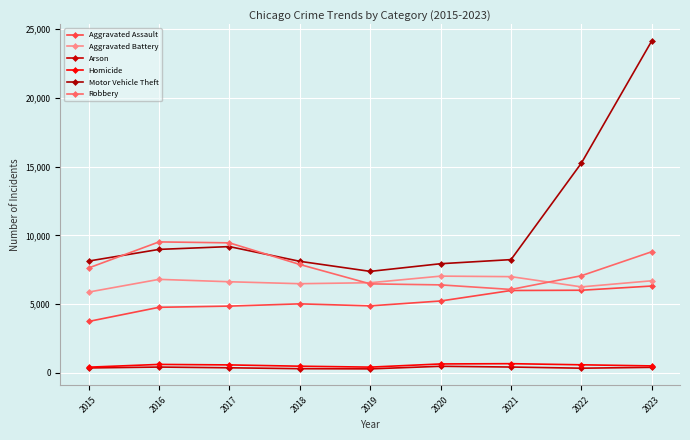

List the series in order of their peak value, lowest first.

Arson, Homicide, Aggravated Assault, Aggravated Battery, Robbery, Motor Vehicle Theft